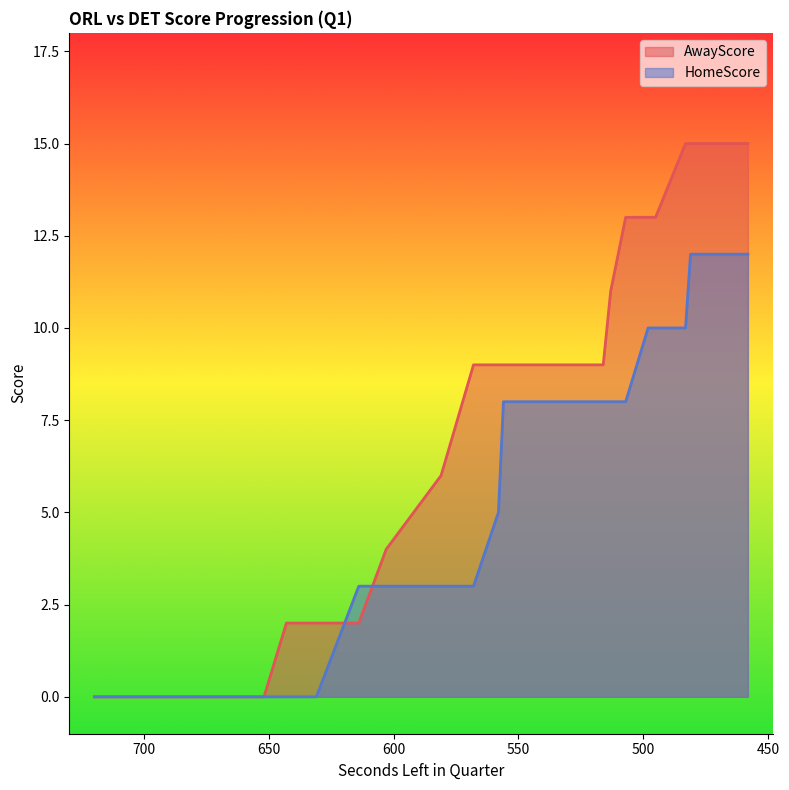

What is the sum of all HomeScore values?

147